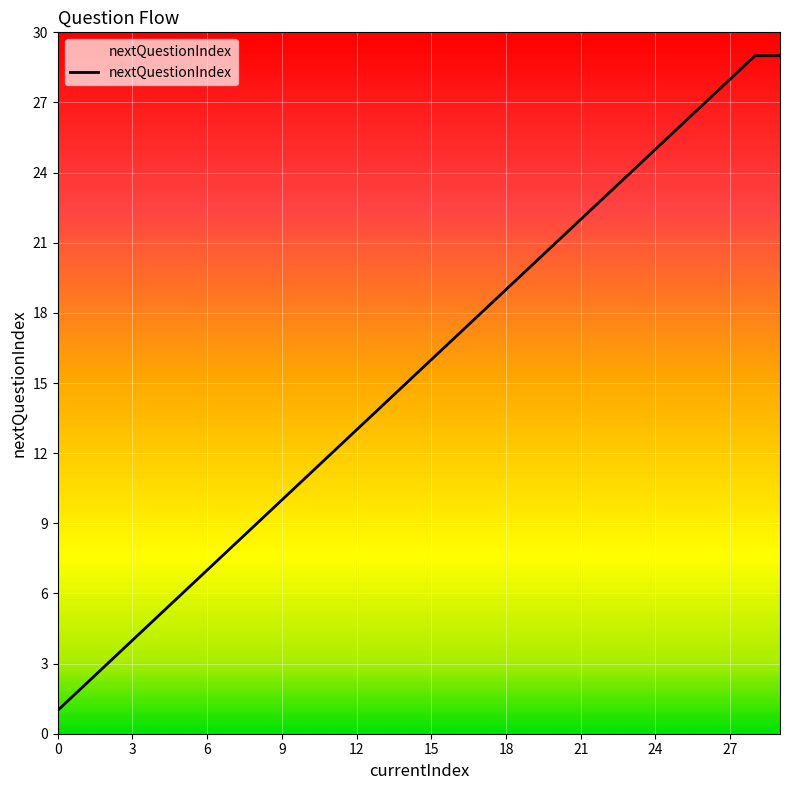

What is the maximum value shown in the chart?

29